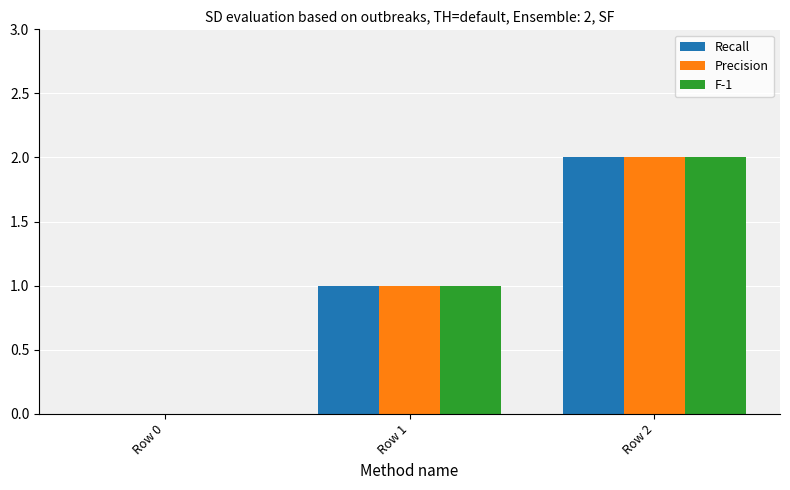

Are the bars horizontal?

No